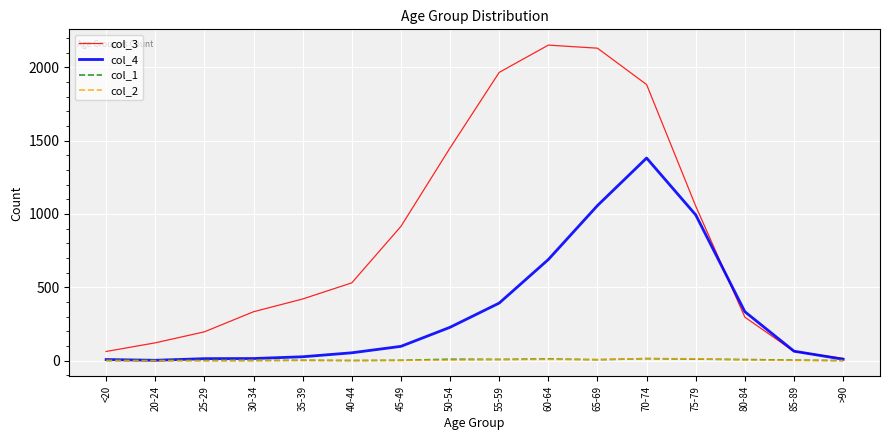

Which category has the highest value in the col_3 series?

60-64